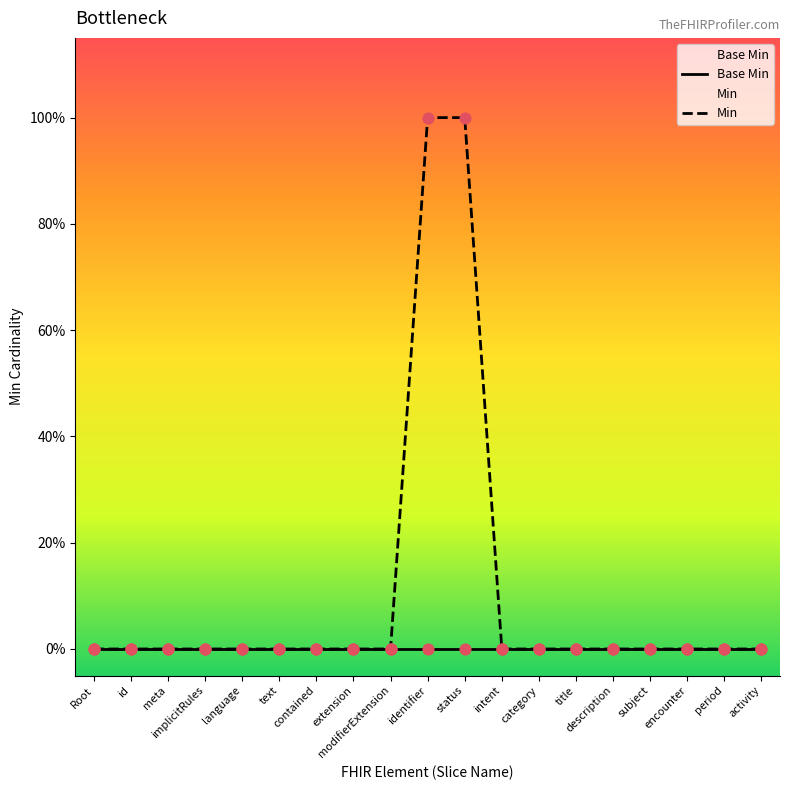

What are all the series names shown in the legend?

Base Min, Min